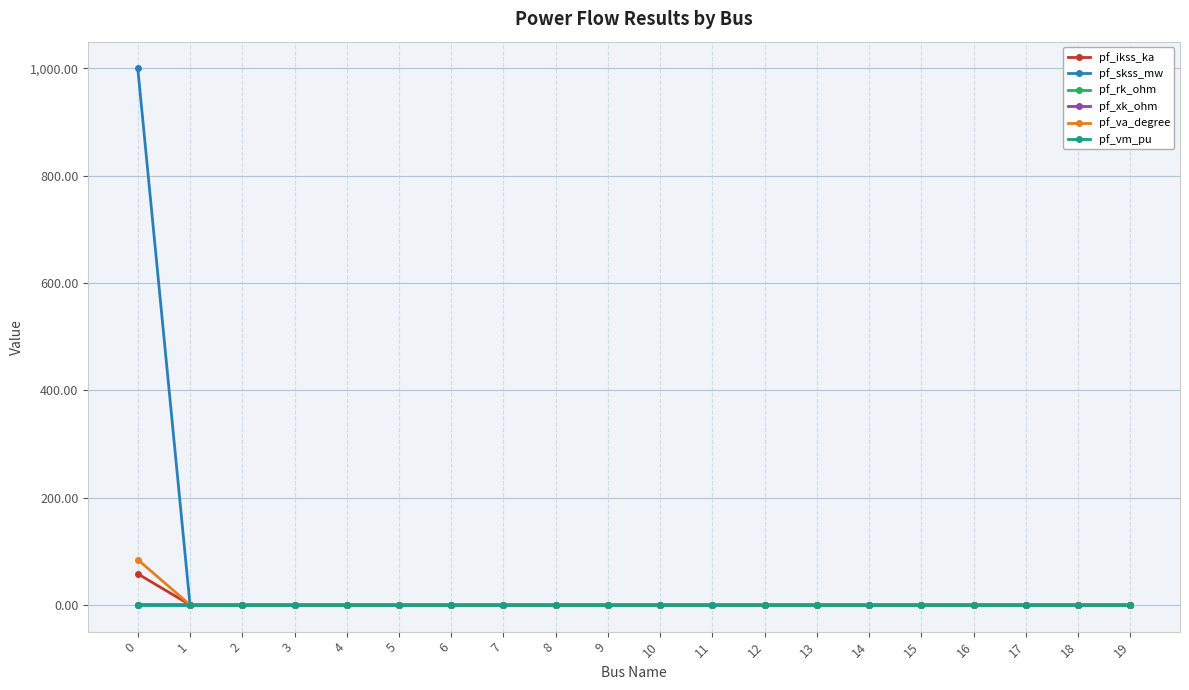

True or false: pf_skss_mw has a value of -421.3 at 2.

False